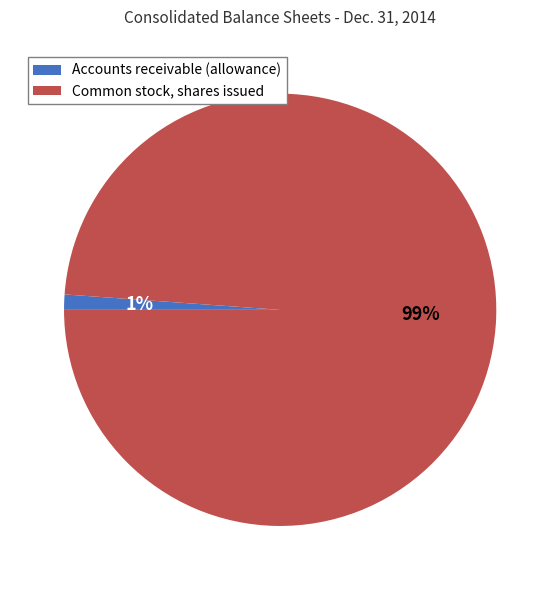

Is there any slice that represents more than half of the pie?

Yes